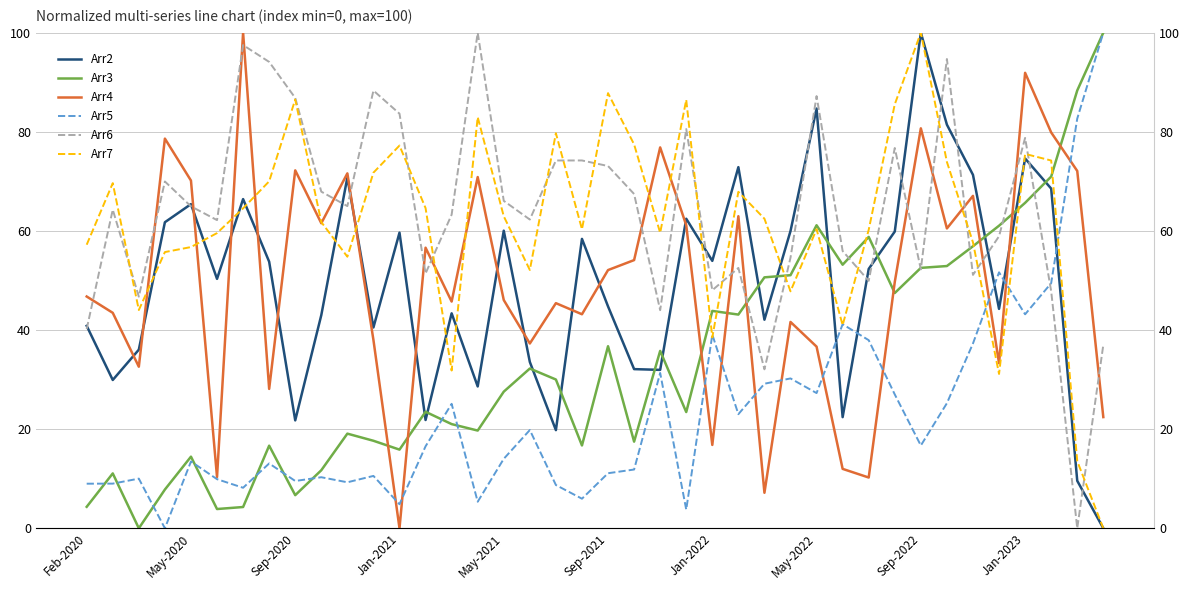

How many intersections are there between Arr7 and Arr2?

13